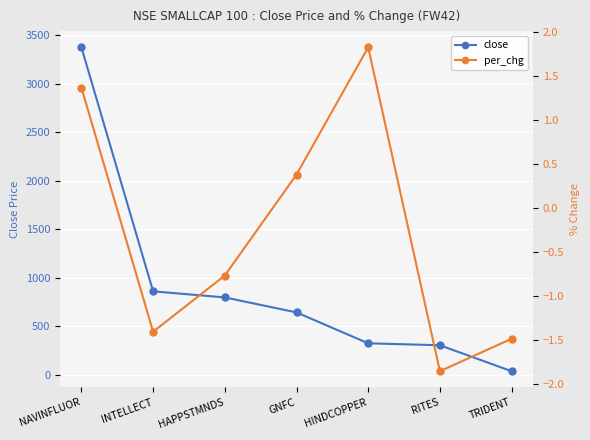

Reading right to left, what are all the values shown in this chart?

close: TRIDENT=35.1	RITES=302.9	HINDCOPPER=323.0	GNFC=641.6	HAPPSTMNDS=796.2	INTELLECT=858.8	NAVINFLUOR=3375.7
per_chg: TRIDENT=-1.5	RITES=-1.9	HINDCOPPER=1.8	GNFC=0.4	HAPPSTMNDS=-0.8	INTELLECT=-1.4	NAVINFLUOR=1.4